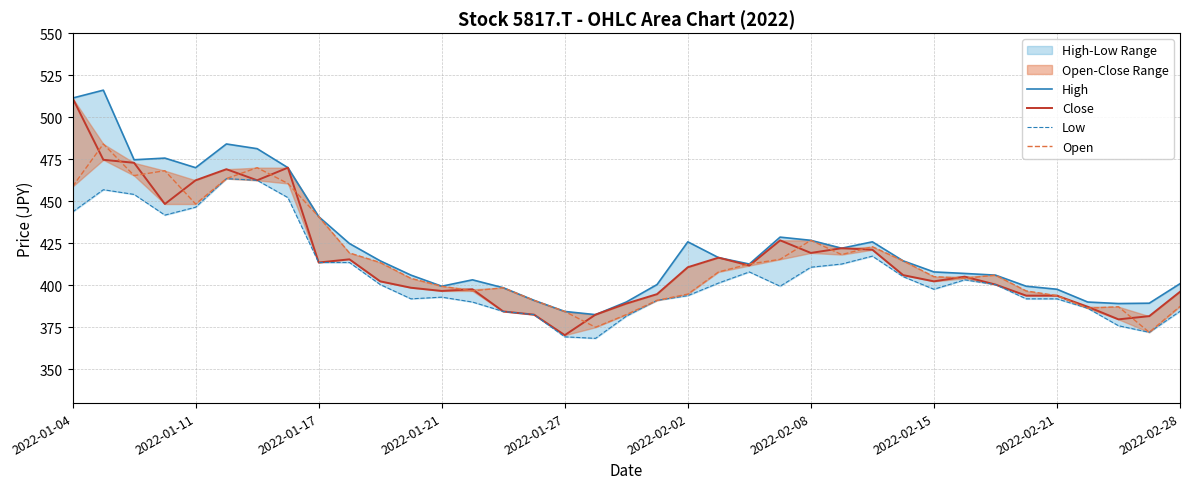

Reading right to left, what are all the values shown in this chart?

High: 401.0	389.4	389.2	390.1	397.7	399.5	406.1	407.1	408.0	414.6	425.9	422.1	426.8	428.7	412.7	416.5	425.9	400.5	390.1	382.6	384.5	391.1	398.6	403.3	399.5	406.1	414.6	424.9	440.9	470.0	481.3	484.1	470.0	475.7	474.7	516.1	511.4
Close: 396.2	381.7	379.8	387.3	393.9	393.9	400.5	405.2	402.4	406.1	421.2	422.1	419.3	426.8	411.8	416.5	410.8	394.8	389.2	382.6	370.4	382.6	384.5	397.7	396.7	398.6	402.4	415.5	413.6	470.0	462.5	469.1	462.5	448.4	472.9	474.7	511.4
Low: 384.6	372.1	376.0	386.4	392.0	392.0	400.5	403.3	397.7	405.2	417.4	412.7	410.8	399.5	408.0	401.4	393.9	391.1	381.7	368.5	369.4	382.6	384.5	390.1	393.0	392.0	400.5	413.6	413.6	452.2	462.5	463.5	446.5	441.8	454.1	456.9	443.7
Open: 387.5	372.1	387.3	386.4	393.9	396.7	406.1	404.2	405.2	414.6	423.0	418.3	426.8	415.5	412.7	408.0	394.8	391.1	382.6	375.1	384.5	391.1	398.6	396.7	399.5	404.2	413.6	419.3	440.9	460.6	470.0	463.5	448.4	468.2	465.3	484.1	458.8